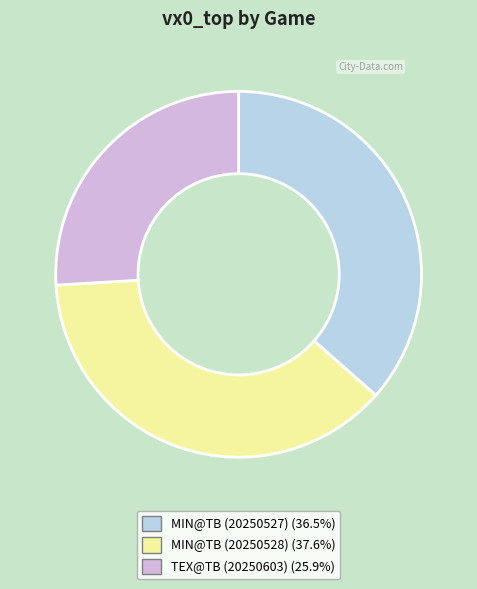

What is the ratio of the value at MIN@TB (20250527) (36.5%) to the value at TEX@TB (20250603) (25.9%)?

1.4